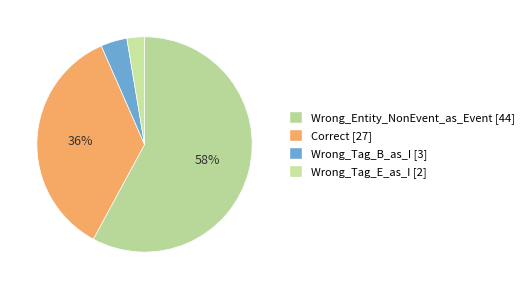

Which category has the biggest portion of the pie?

Wrong_Entity_NonEvent_as_Event